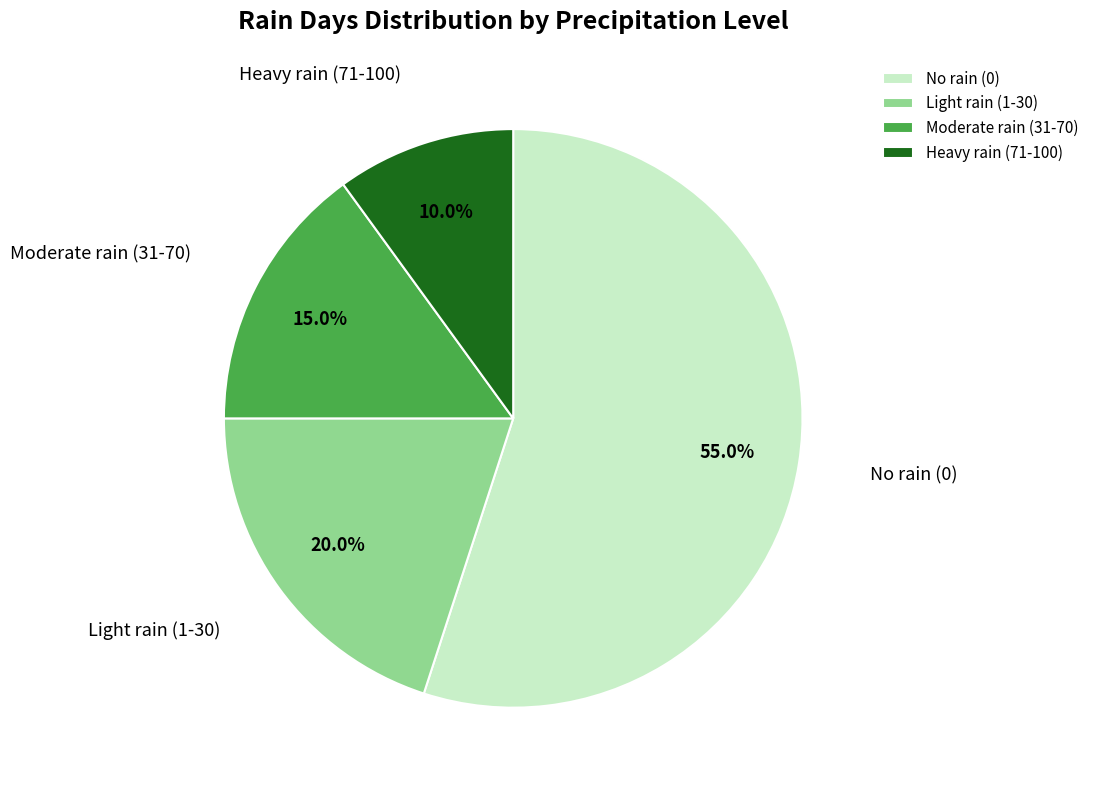

To the nearest percent, what is the average slice percentage?

25%